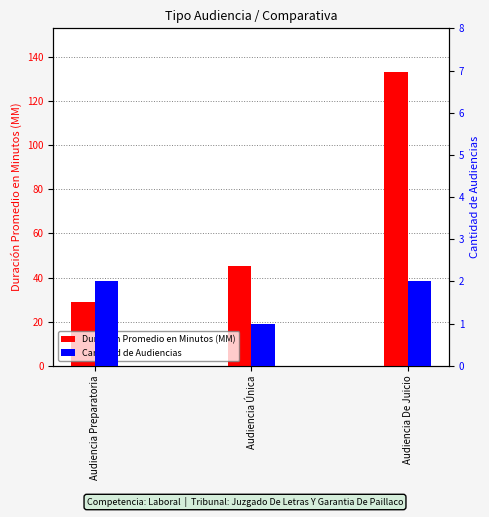

What position from the right is Audiencia Única?

2